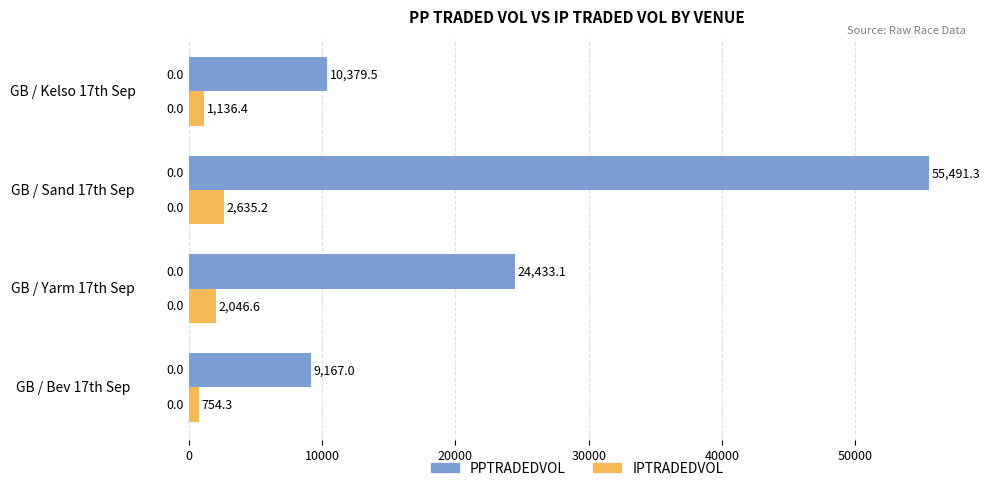

Between GB / Bev 17th Sep and GB / Yarm 17th Sep, which series saw the biggest shift?

PPTRADEDVOL